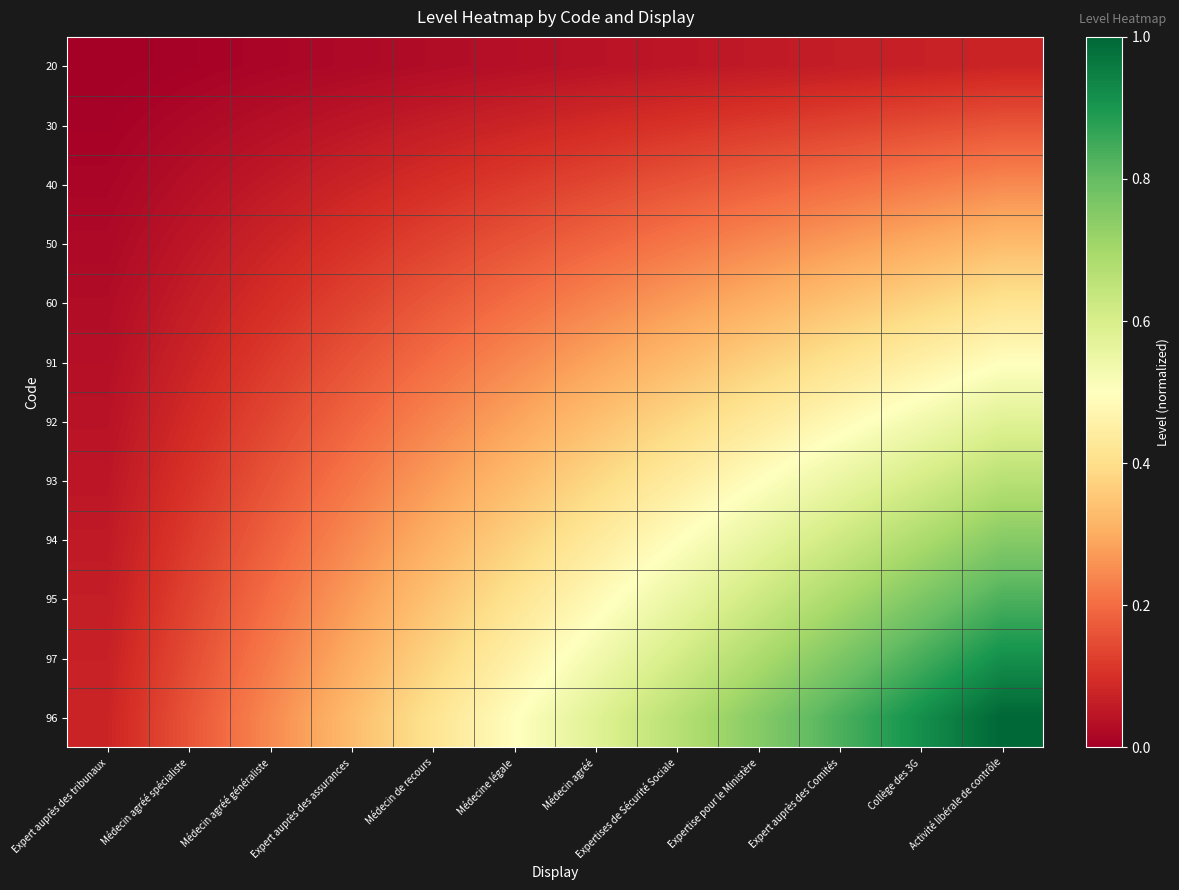

Which has a higher value, Médecin de recours or Expert auprès des Comités?

Expert auprès des Comités